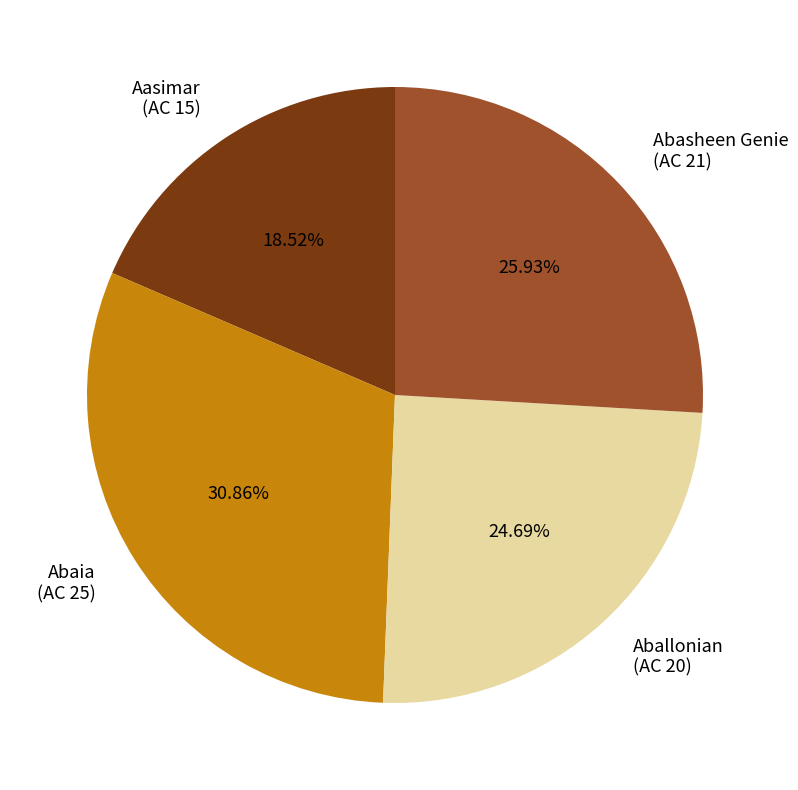

Do Abaia and Aballonian together represent more than half of the pie?

Yes